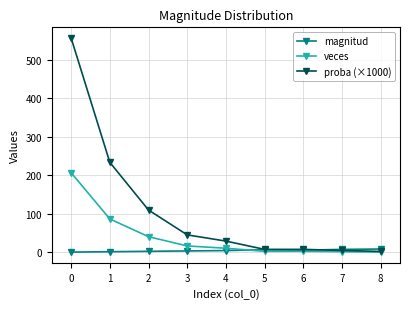

Between 0 and 2, which series saw the biggest shift?

proba (×1000)